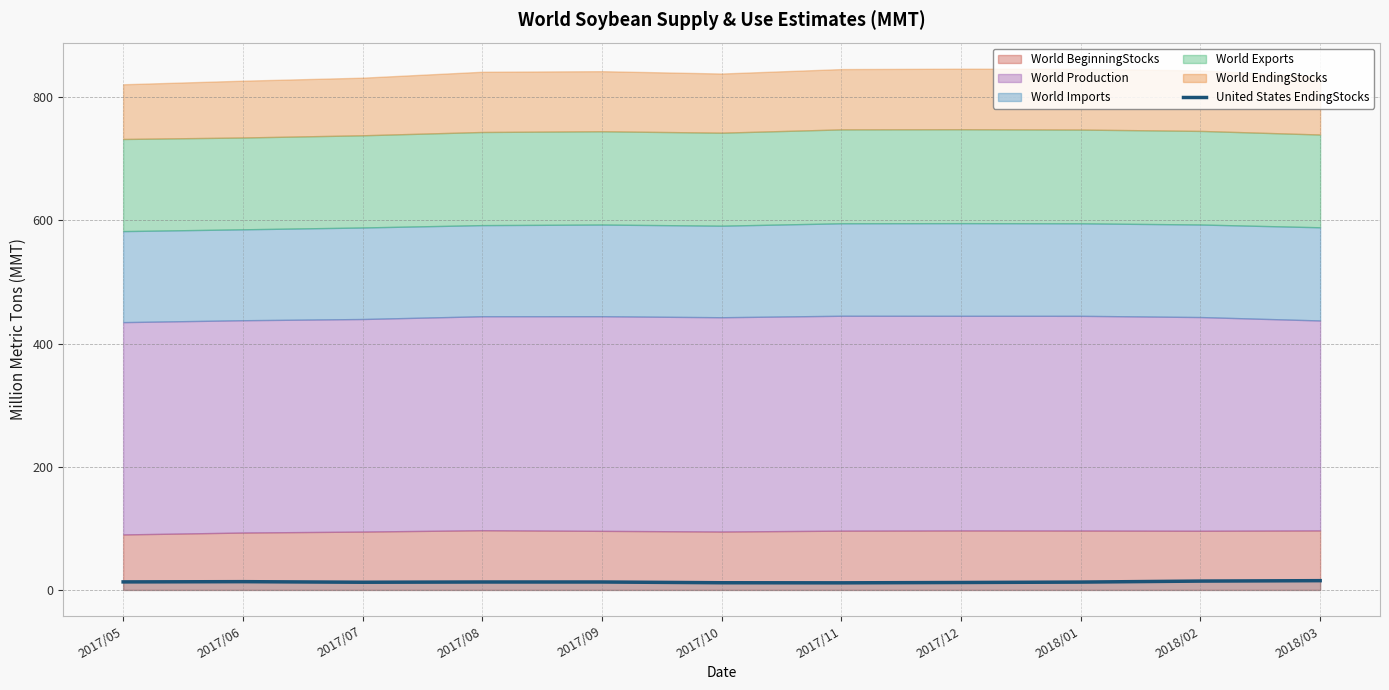

The chart shows a value of 13.1 at 2017/05. True or false?

True